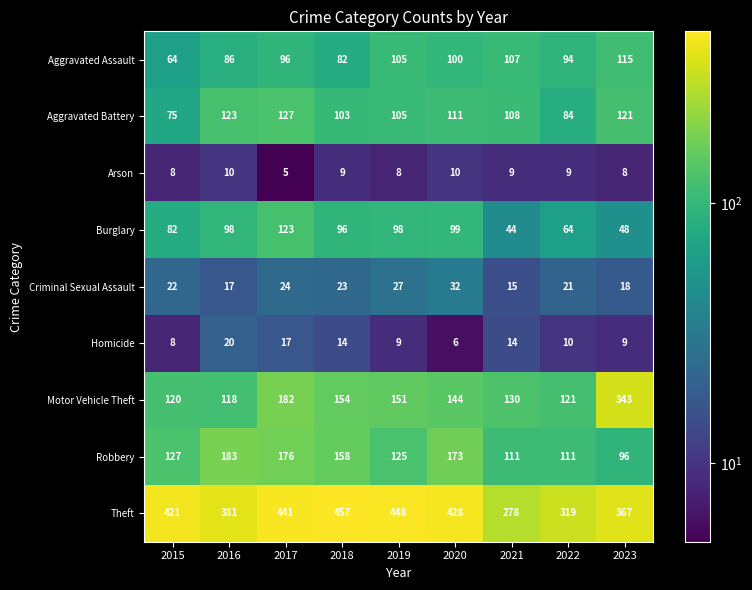

Where does the Homicide series first go above 10?

2016